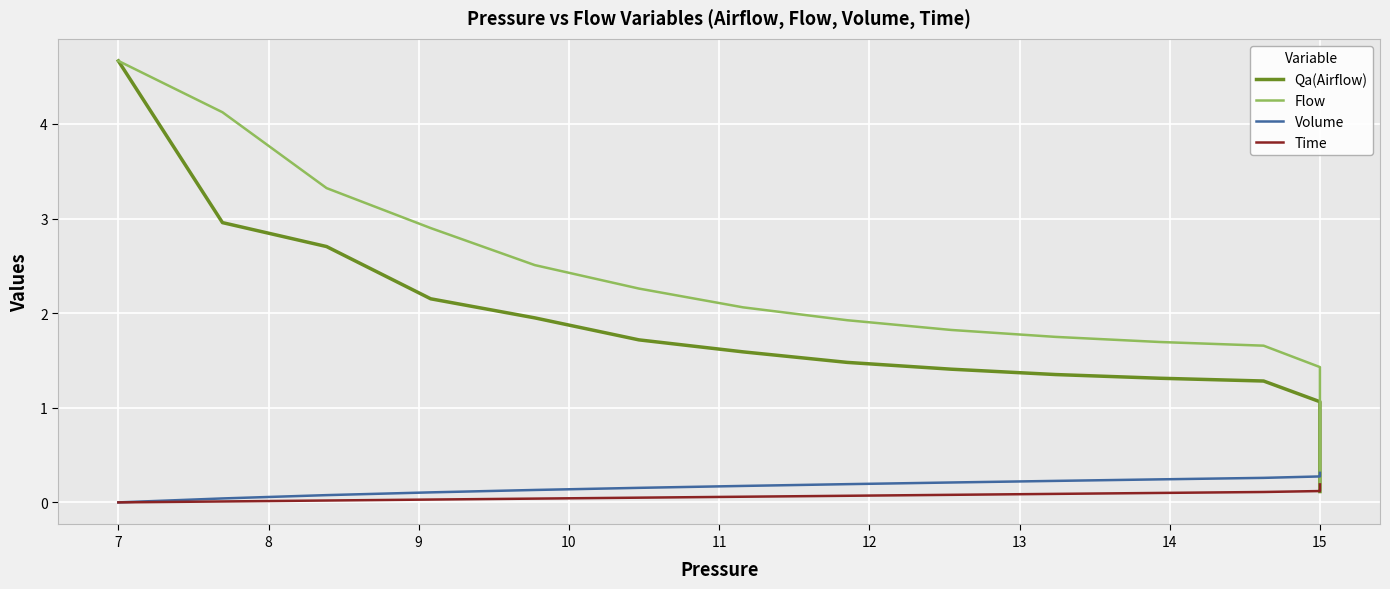

What is the difference between the maximum and minimum values in the Volume series?

0.3